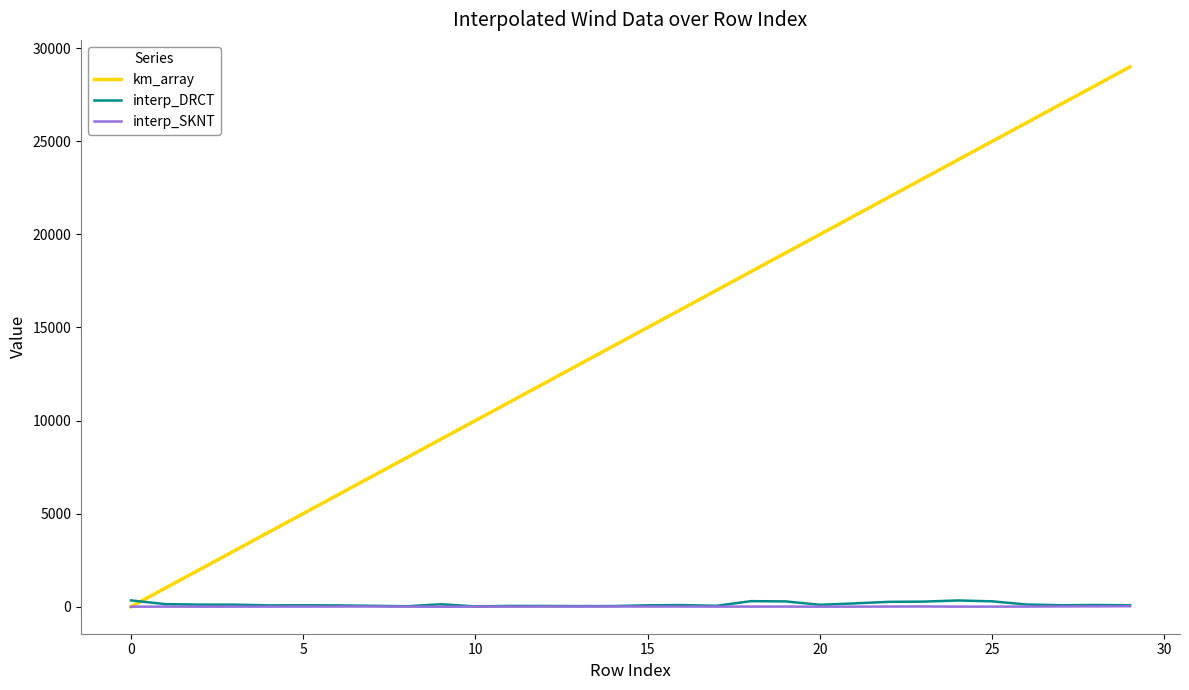

Does the chart display data point markers on the line(s)?

No